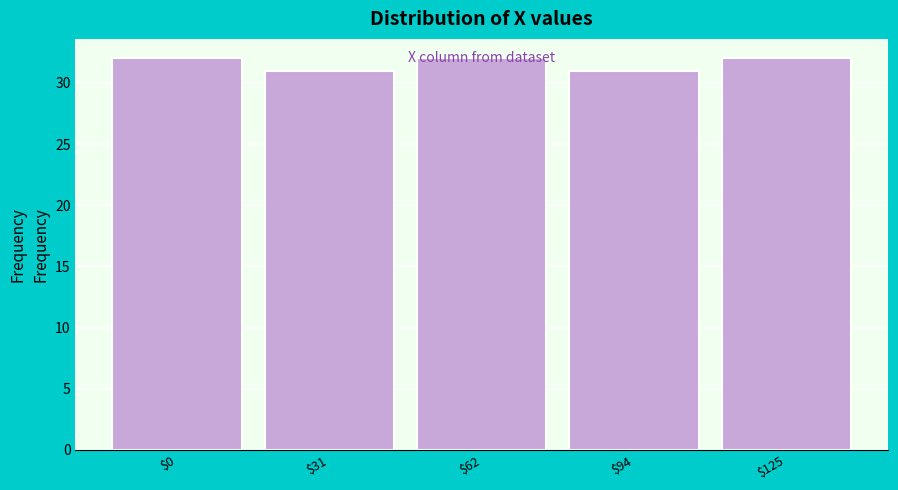

What is the minimum value shown in the chart?

31